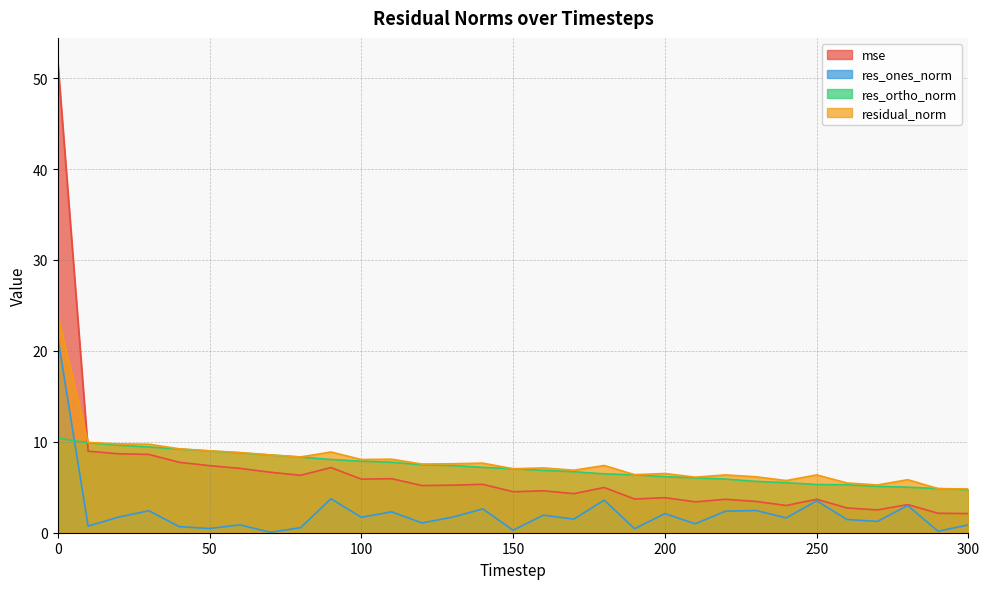

Reading left to right, extract all data points from this chart.

mse: 0=51.8	10=9.0	20=8.7	30=8.6	40=7.7	50=7.4	60=7.1	70=6.7	80=6.3	90=7.2	100=5.9	110=5.9	120=5.2	130=5.2	140=5.3	150=4.5	160=4.6	170=4.3	180=5.0	190=3.7	200=3.9	210=3.4	220=3.7	230=3.4	240=3.0	250=3.7	260=2.7	270=2.5	280=3.1	290=2.1	300=2.1
res_ones_norm: 0=21.5	10=0.7	20=1.7	30=2.4	40=0.7	50=0.5	60=0.9	70=0.0	80=0.6	90=3.7	100=1.7	110=2.3	120=1.1	130=1.7	140=2.6	150=0.3	160=1.9	170=1.5	180=3.6	190=0.4	200=2.1	210=1.0	220=2.4	230=2.4	240=1.6	250=3.5	260=1.5	270=1.2	280=3.0	290=0.2	300=0.9
res_ortho_norm: 0=10.4	10=9.9	20=9.6	30=9.4	40=9.2	50=9.0	60=8.8	70=8.6	80=8.3	90=8.1	100=7.9	110=7.8	120=7.5	130=7.4	140=7.2	150=7.0	160=6.9	170=6.7	180=6.5	190=6.4	200=6.2	210=6.0	220=5.9	230=5.6	240=5.5	250=5.3	260=5.3	270=5.1	280=5.0	290=4.9	300=4.7
residual_norm: 0=23.9	10=9.9	20=9.8	30=9.7	40=9.2	50=9.0	60=8.8	70=8.6	80=8.3	90=8.9	100=8.1	110=8.1	120=7.6	130=7.6	140=7.7	150=7.0	160=7.1	170=6.9	180=7.4	190=6.4	200=6.5	210=6.1	220=6.4	230=6.2	240=5.7	250=6.4	260=5.5	270=5.3	280=5.8	290=4.9	300=4.8